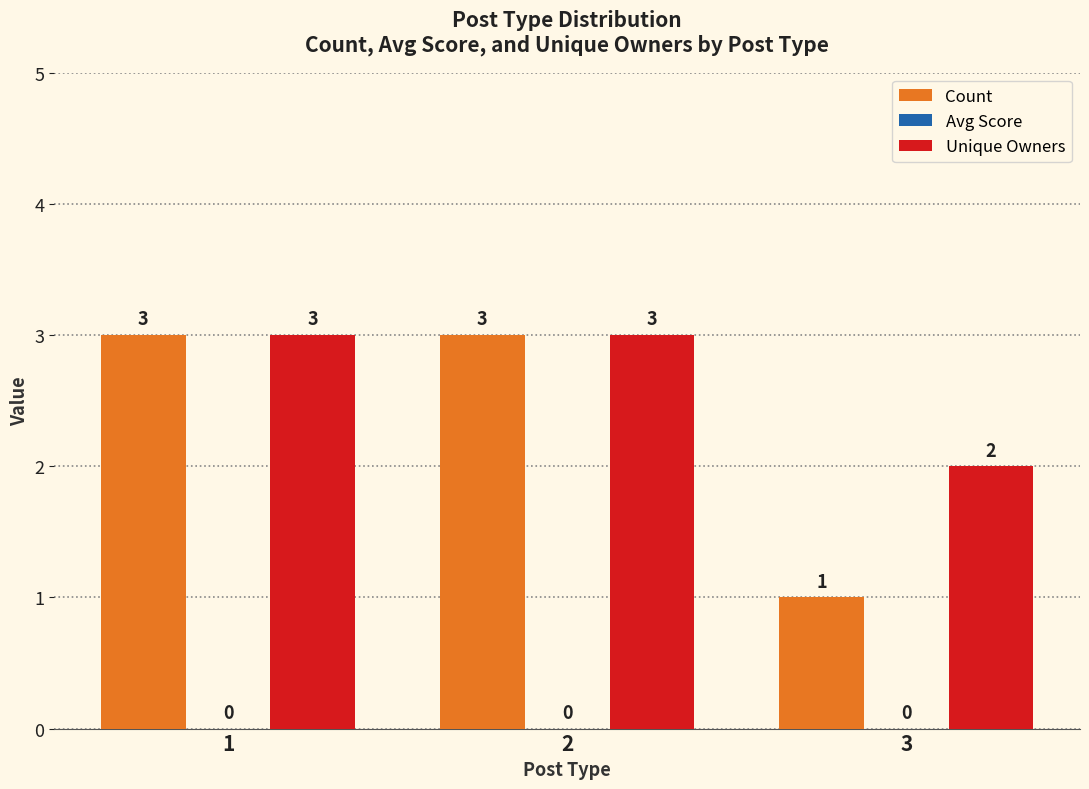

True or false: Unique Owners has a value of 3 at 1.

True